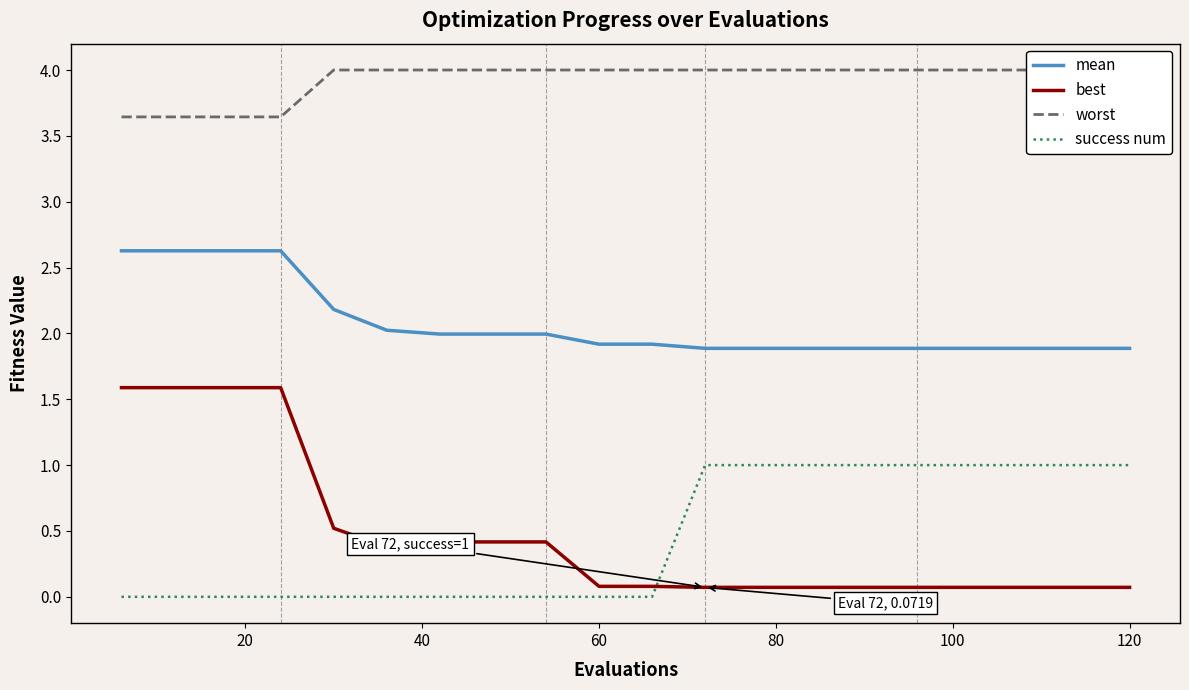

True or false: mean and best cross at least once.

False